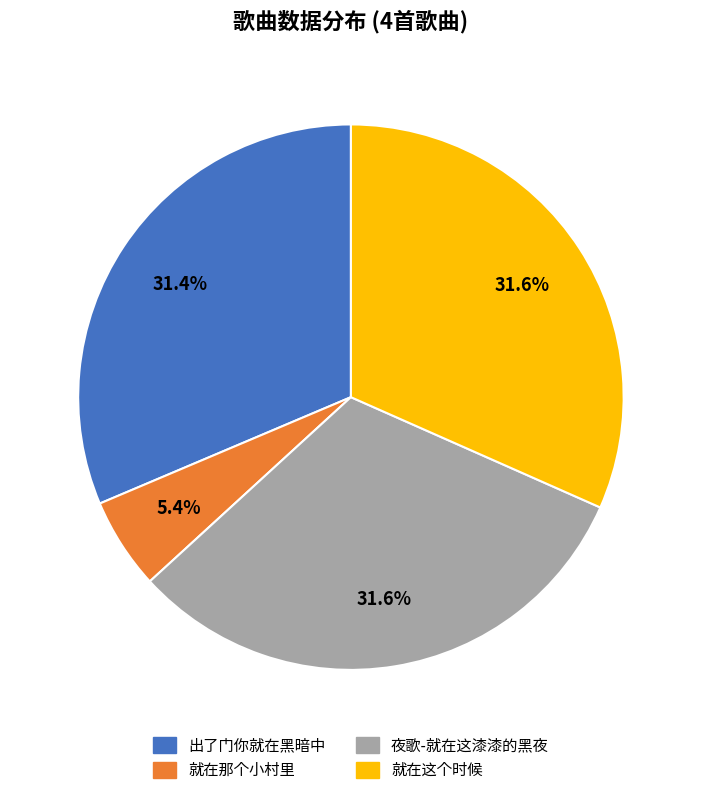

To the nearest percent, what portion does 就在那个小村里 represent?

5%